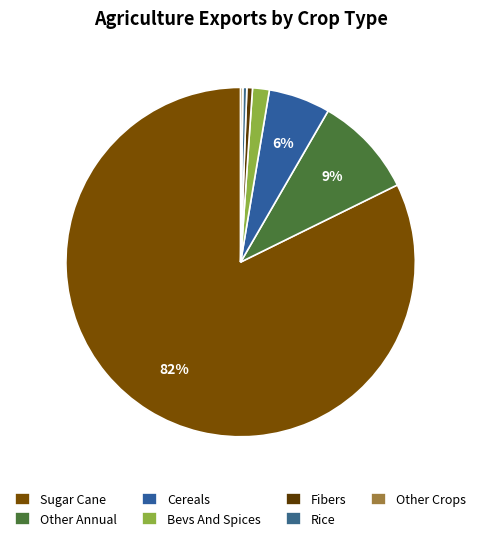

What is the largest slice in the pie chart?

Sugar Cane